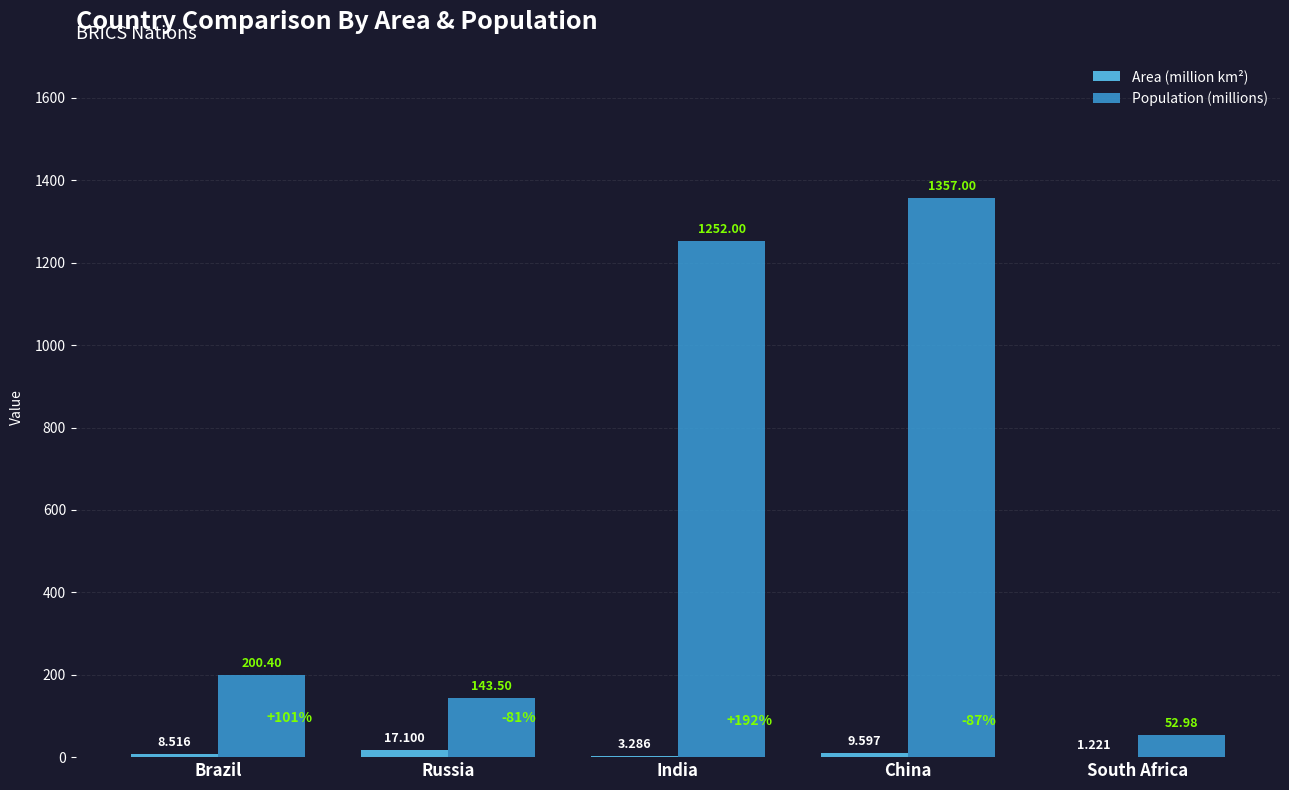

At which label does Area (million km²) reach its peak?

Russia